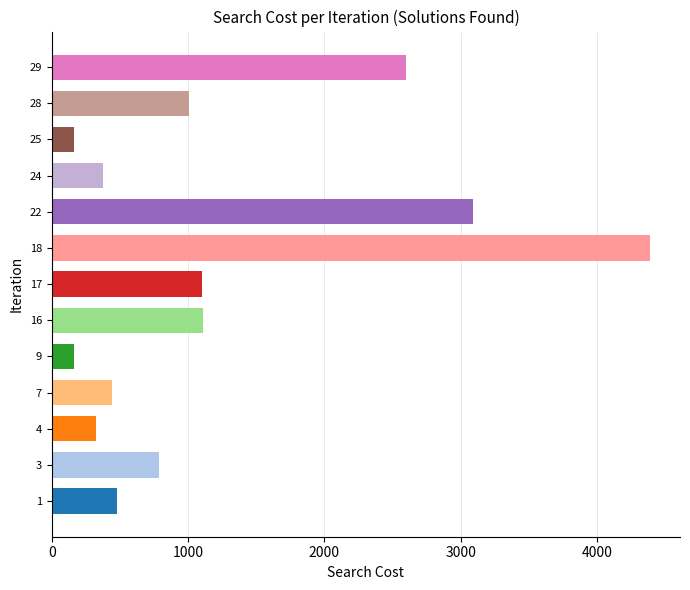

What is the sum of all values?

16040